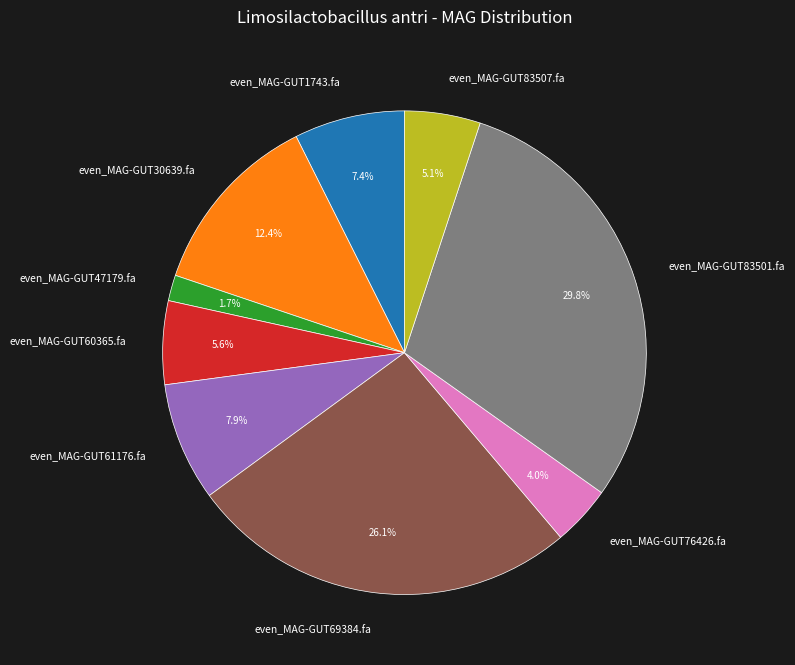

Which category has the smallest portion of the pie?

even_MAG-GUT47179.fa